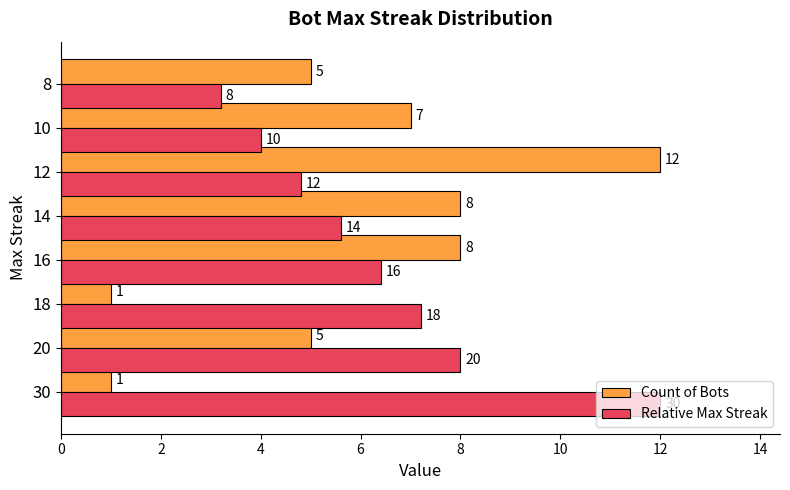

At how many categories does at least one series exceed 6?

7